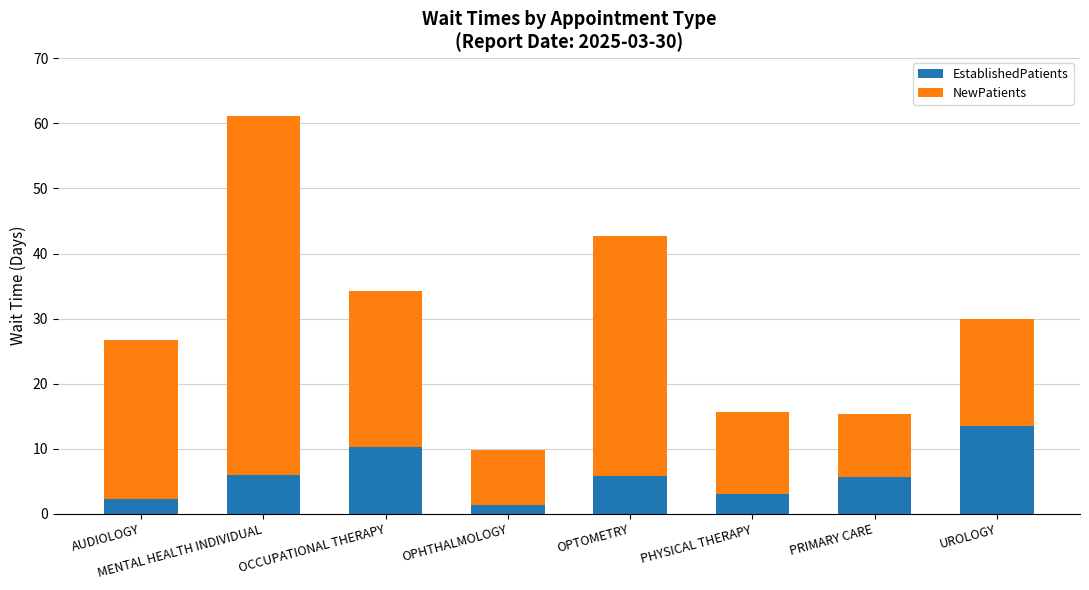

What is the difference between the maximum and minimum values in the EstablishedPatients series?

12.2